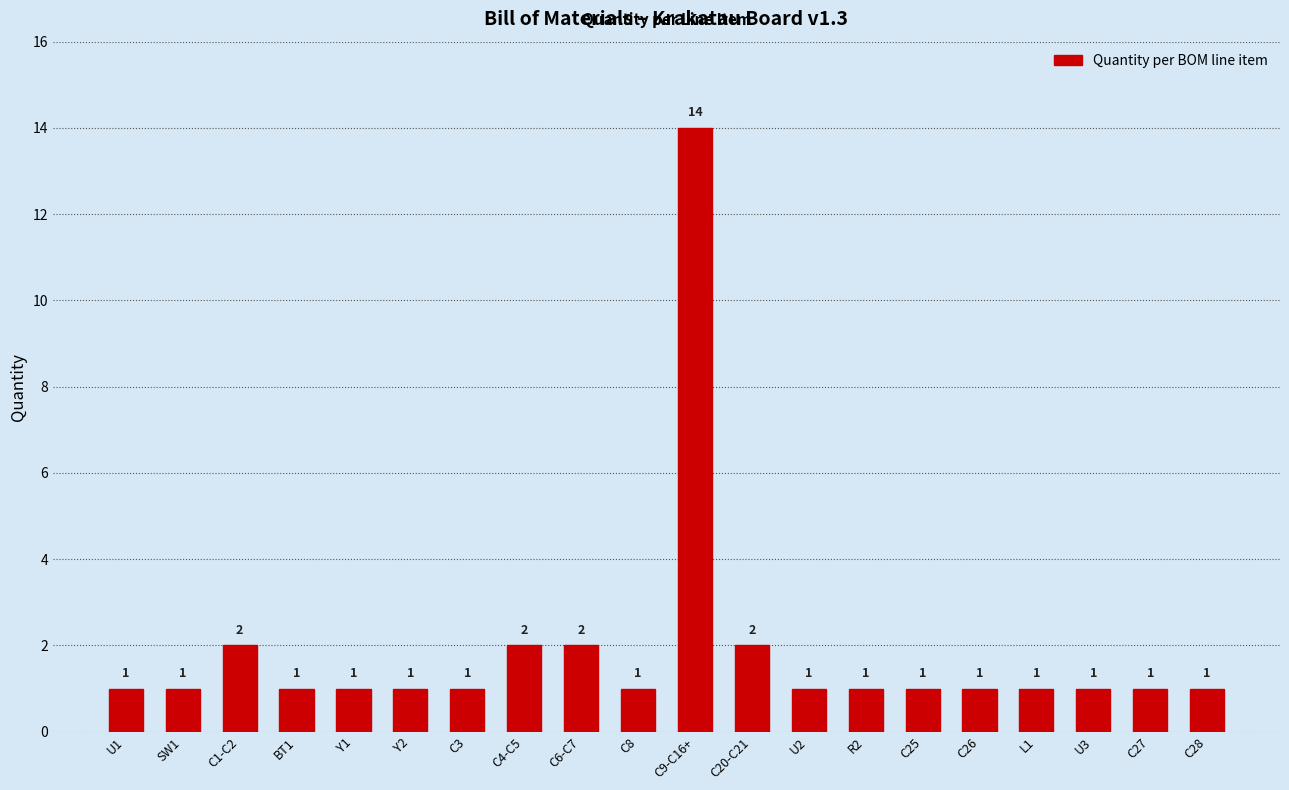

What is the value of the 1st bar from the left?

1